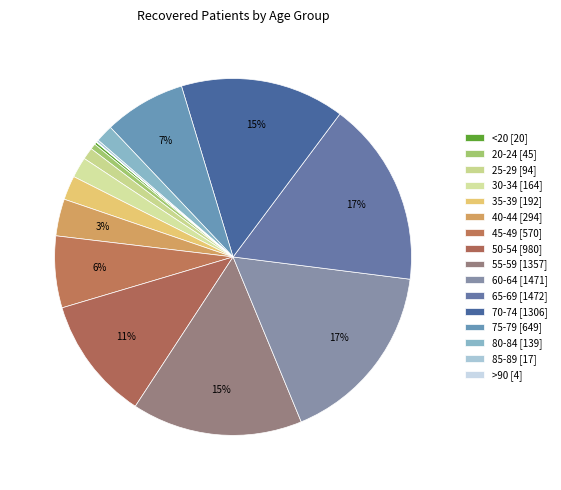

Count the number of slices in the pie.

16